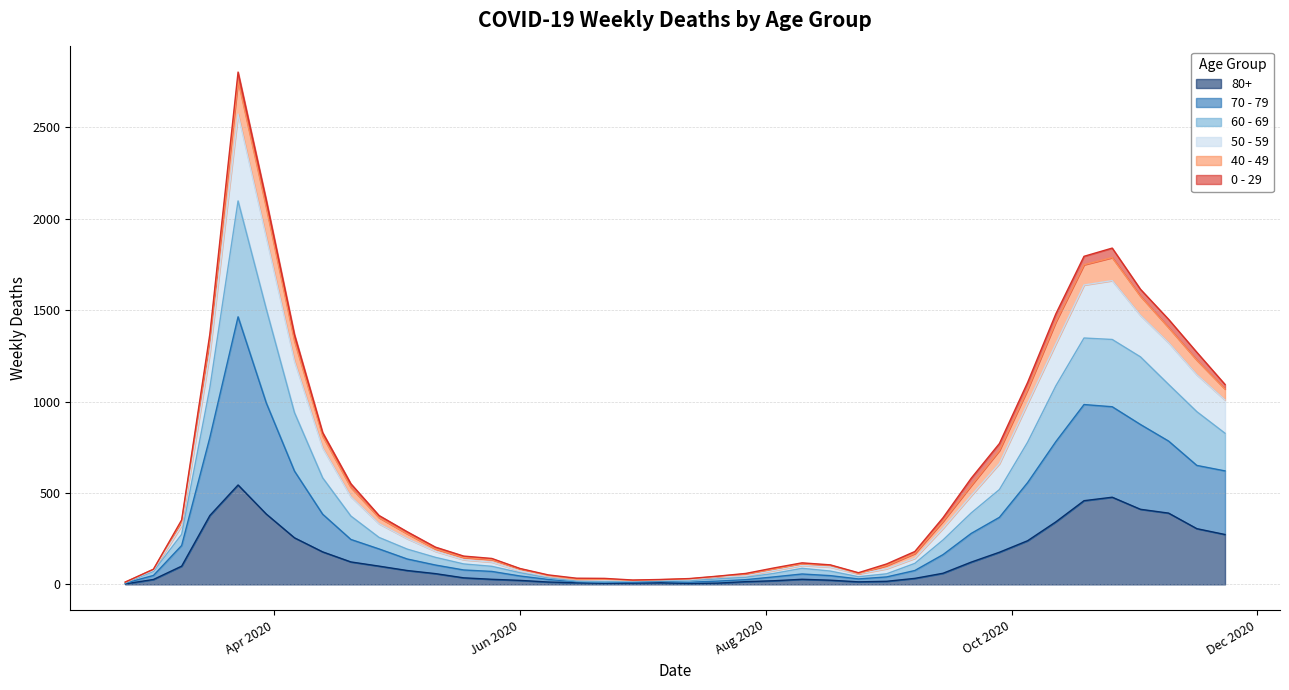

What are all the series names shown in the legend?

80+, 70 - 79, 60 - 69, 50 - 59, 40 - 49, 0 - 29